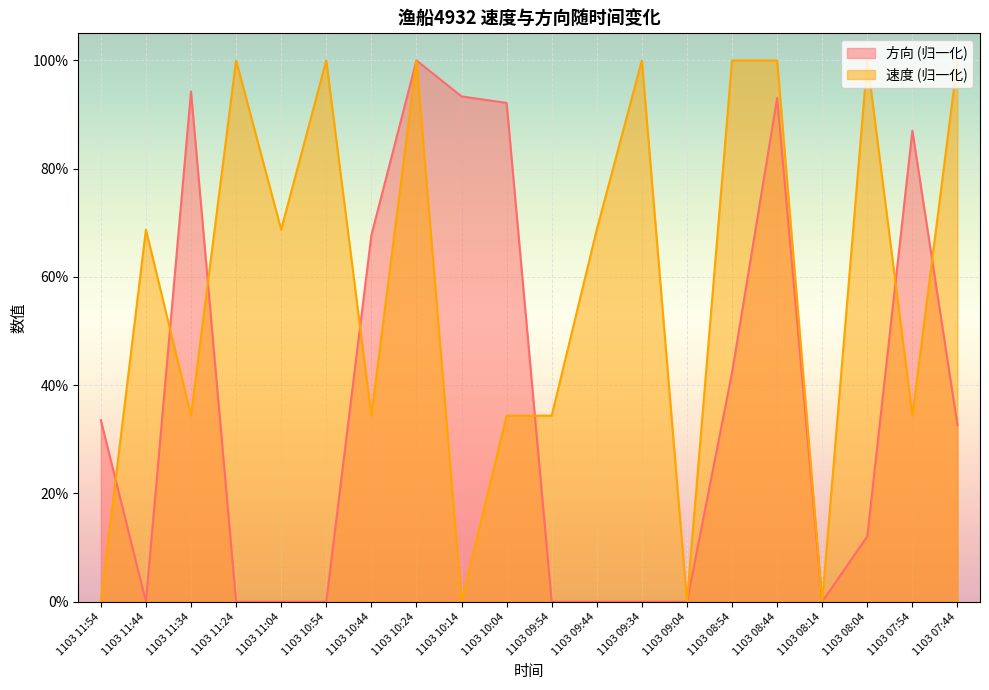

Which label corresponds to the largest value in the chart?

1103 11:24